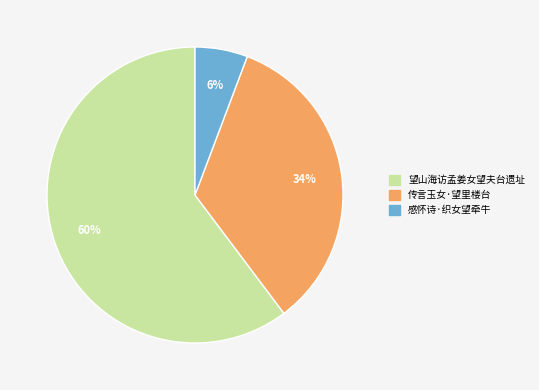

To the nearest percent, what is the combined percentage of 望山海访孟姜女望夫台遗址 and 感怀诗·织女望牵牛?

66%